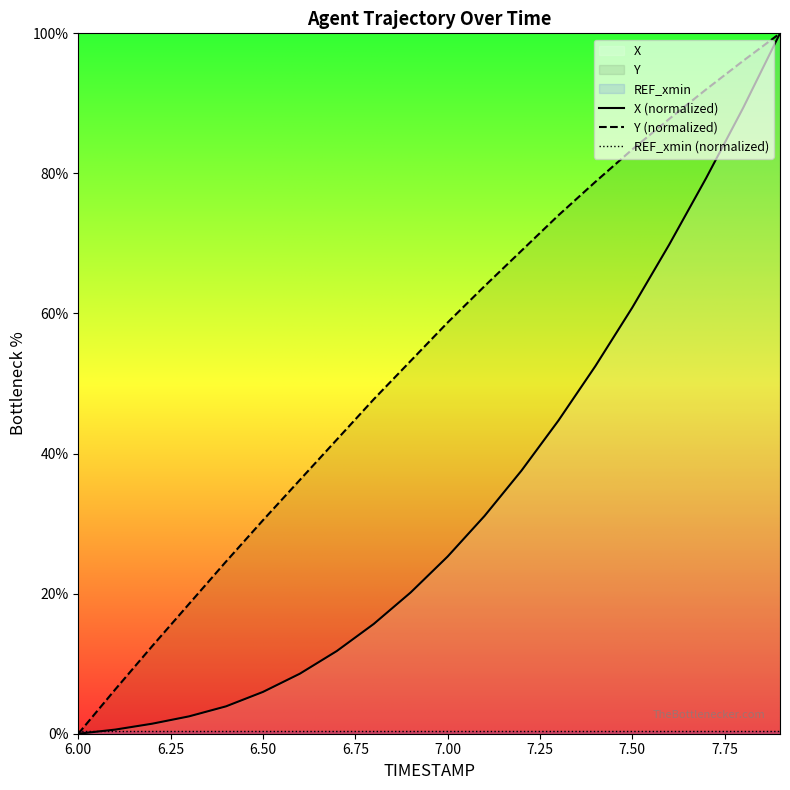

What is the label of the 3rd point from the left?

6.2